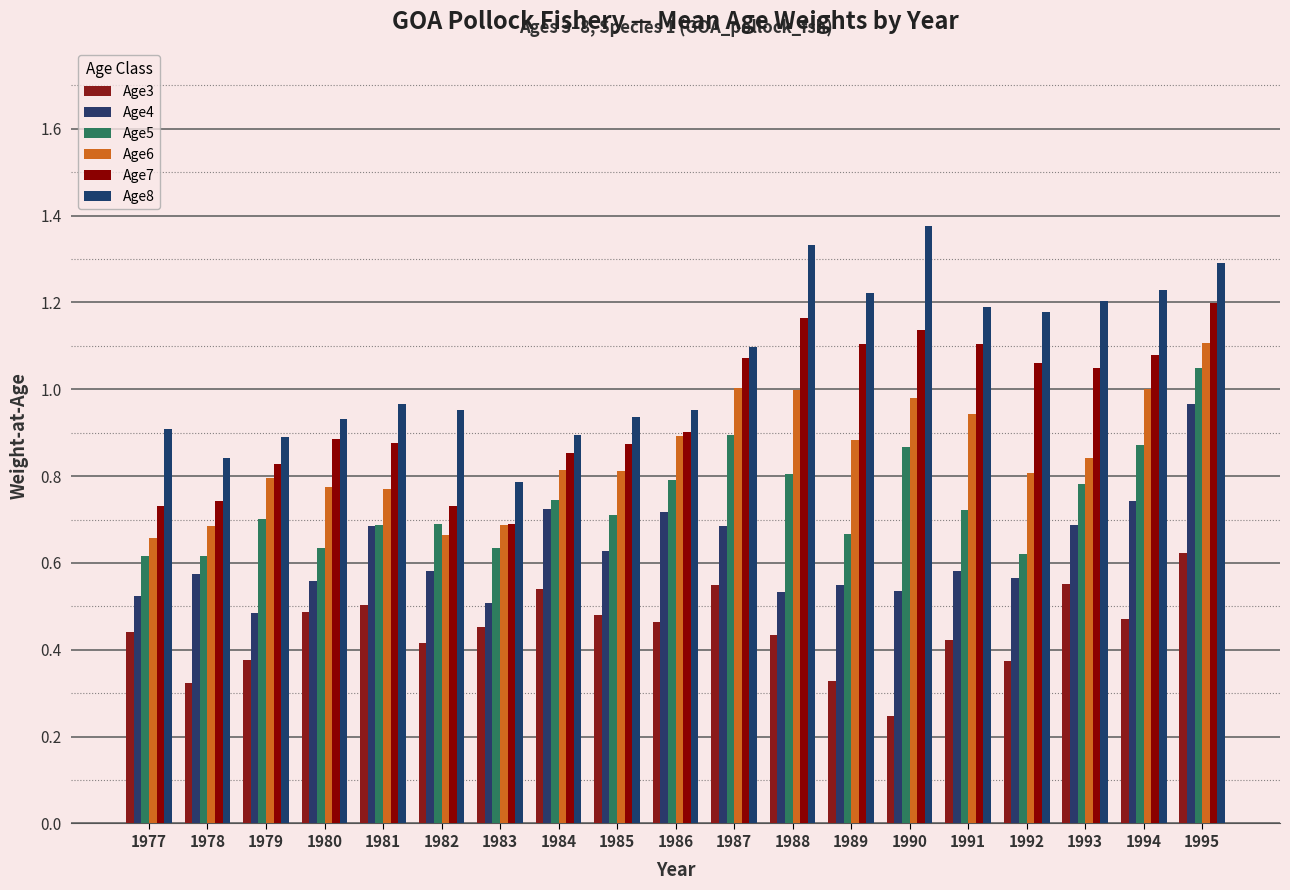

Reading left to right, what are all the values shown in this chart?

Age3: 0.4	0.3	0.4	0.5	0.5	0.4	0.5	0.5	0.5	0.5	0.5	0.4	0.3	0.2	0.4	0.4	0.6	0.5	0.6
Age4: 0.5	0.6	0.5	0.6	0.7	0.6	0.5	0.7	0.6	0.7	0.7	0.5	0.5	0.5	0.6	0.6	0.7	0.7	1.0
Age5: 0.6	0.6	0.7	0.6	0.7	0.7	0.6	0.7	0.7	0.8	0.9	0.8	0.7	0.9	0.7	0.6	0.8	0.9	1.0
Age6: 0.7	0.7	0.8	0.8	0.8	0.7	0.7	0.8	0.8	0.9	1.0	1.0	0.9	1.0	0.9	0.8	0.8	1.0	1.1
Age7: 0.7	0.7	0.8	0.9	0.9	0.7	0.7	0.9	0.9	0.9	1.1	1.2	1.1	1.1	1.1	1.1	1.0	1.1	1.2
Age8: 0.9	0.8	0.9	0.9	1.0	1.0	0.8	0.9	0.9	1.0	1.1	1.3	1.2	1.4	1.2	1.2	1.2	1.2	1.3